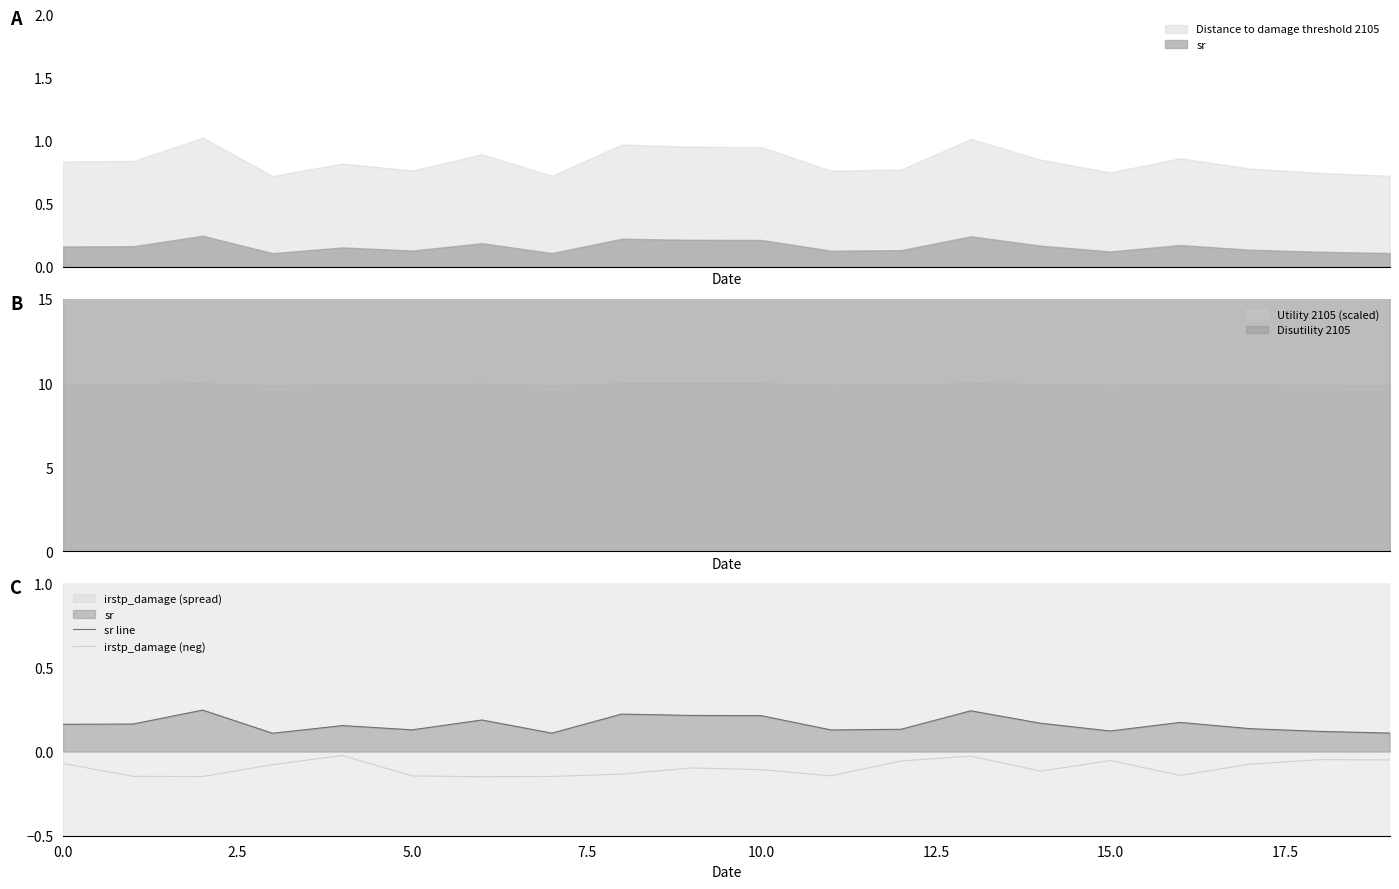

How many interior local valleys does the irstp_damage (neg) series have?

5